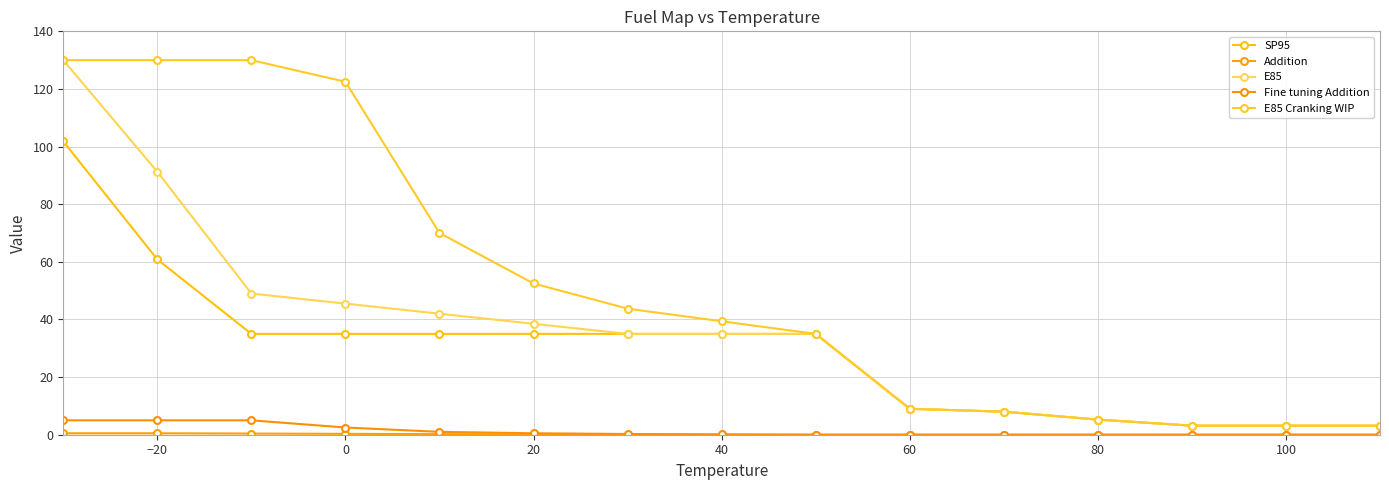

How many lines are shown in the chart?

5